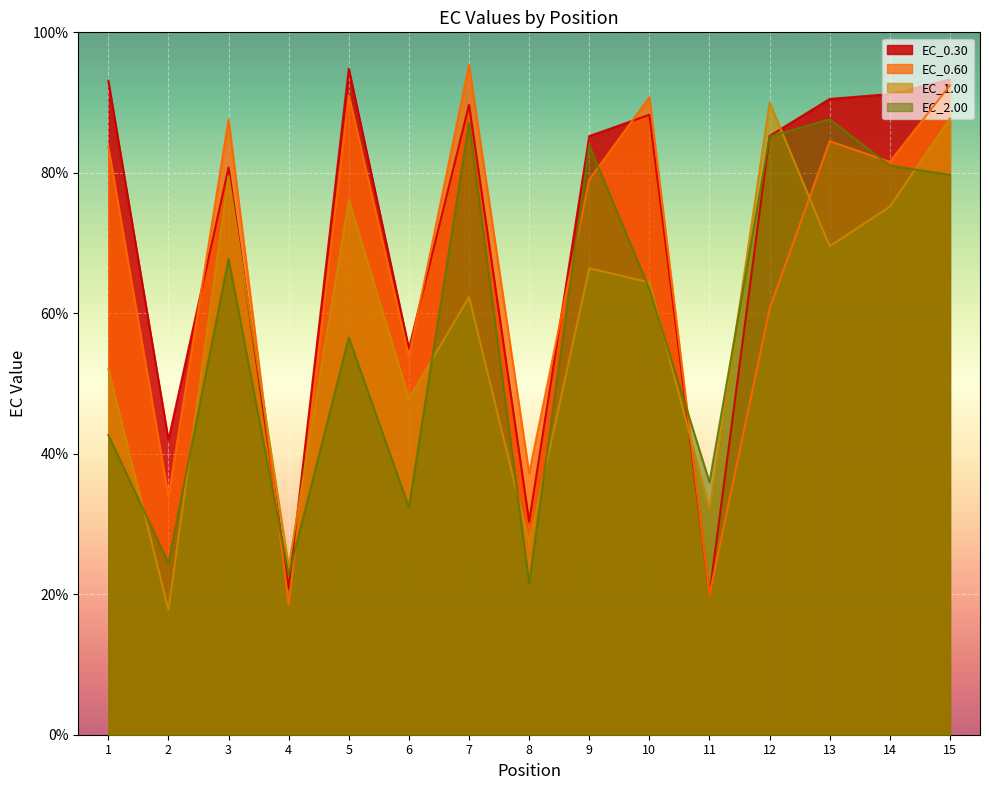

Which series has the largest total across all categories?

EC_0.30